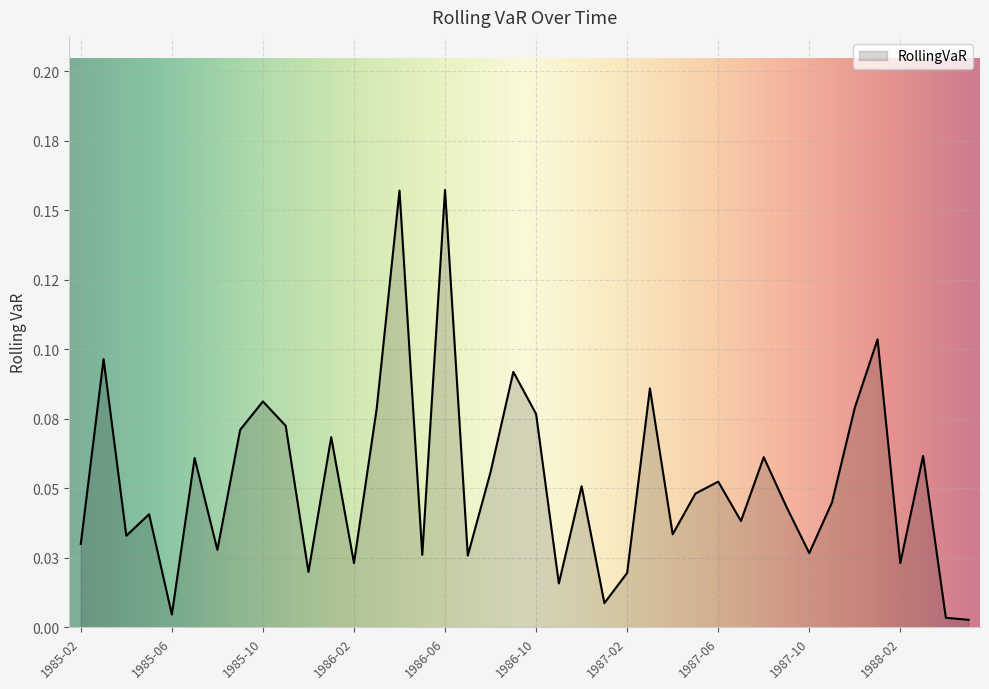

What is the label of the 21st point from the left?

1986-10